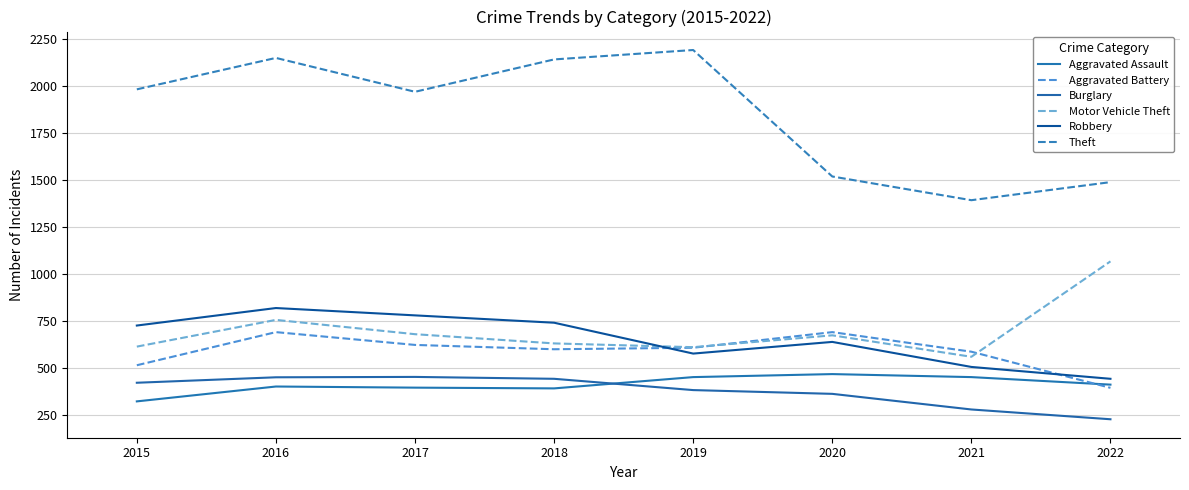

What are all the series names shown in the legend?

Aggravated Assault, Aggravated Battery, Burglary, Motor Vehicle Theft, Robbery, Theft